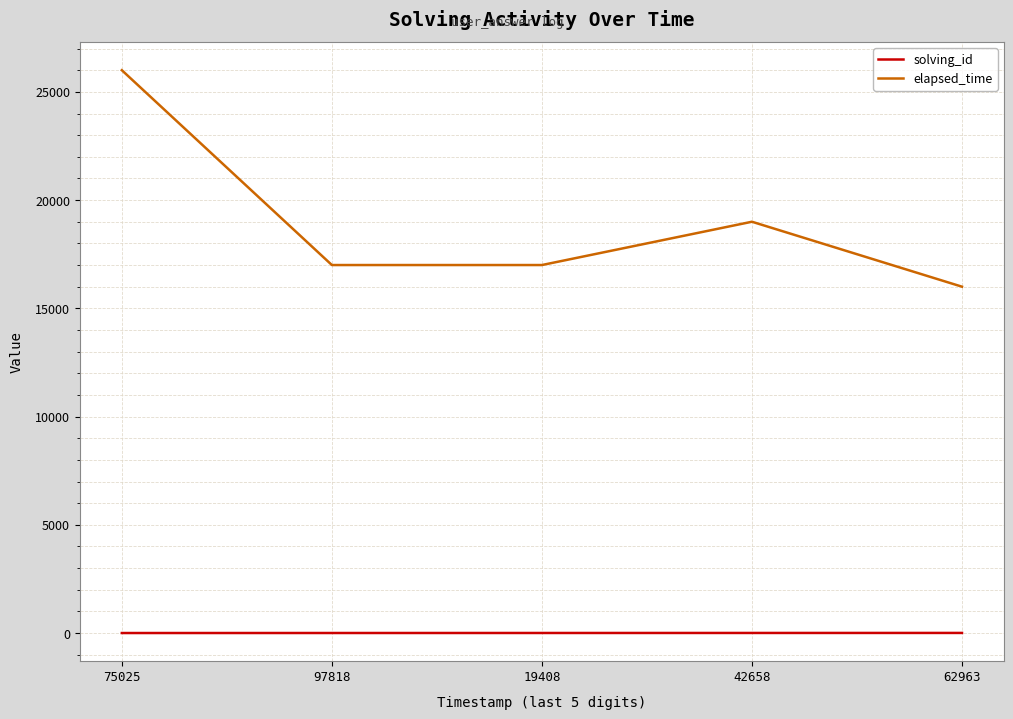

Does the chart display data point markers on the line(s)?

No